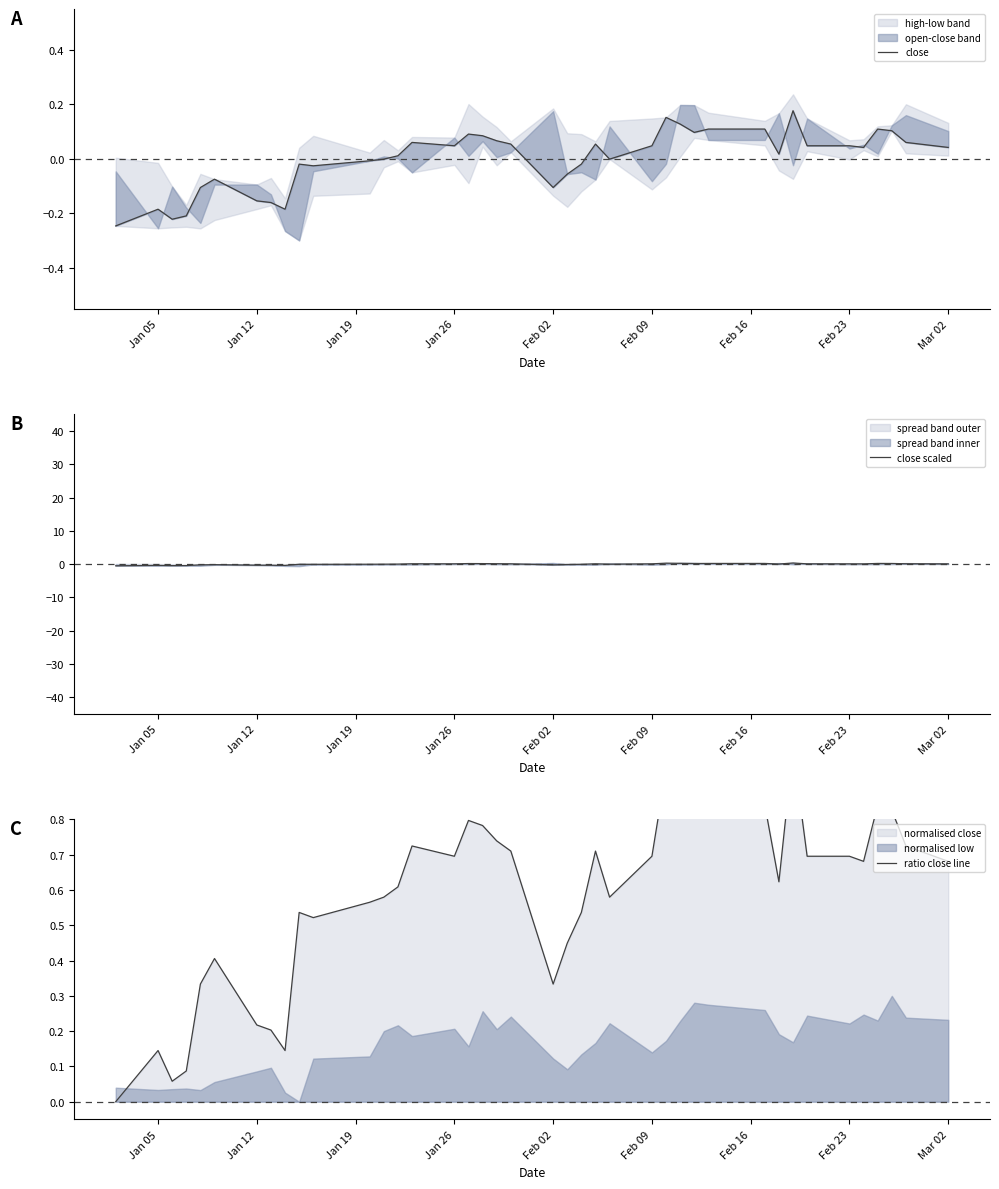

What is the difference between the maximum and minimum values in the close scaled series?

0.8